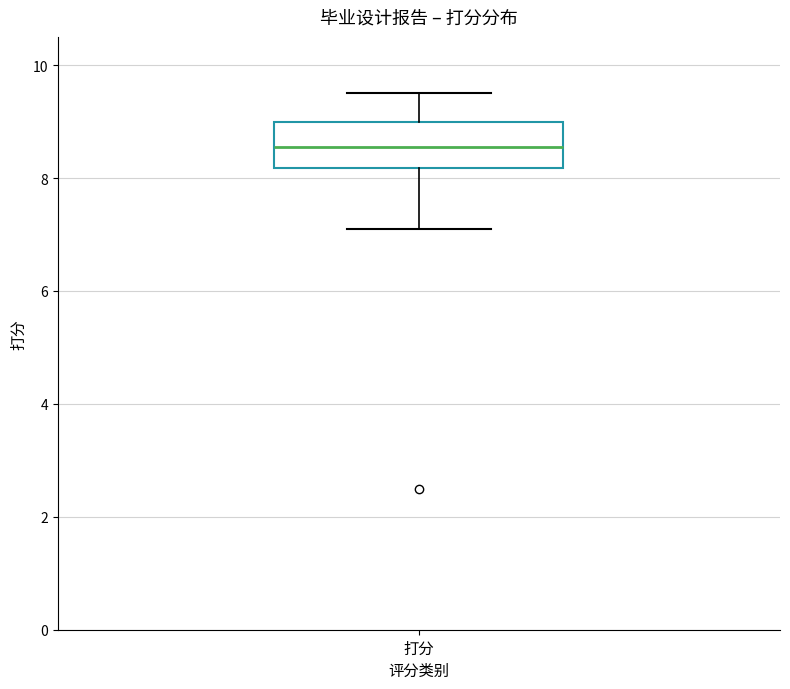

Transcribe this box plot: give where the median line is, the range the box spans, and where the two whiskers end, as read against the y-axis. The values are not printed on the chart, so give them approximately, as read against the axis.

median 8.6, box 8.2 to 9.0, whiskers 7.2 to 9.6